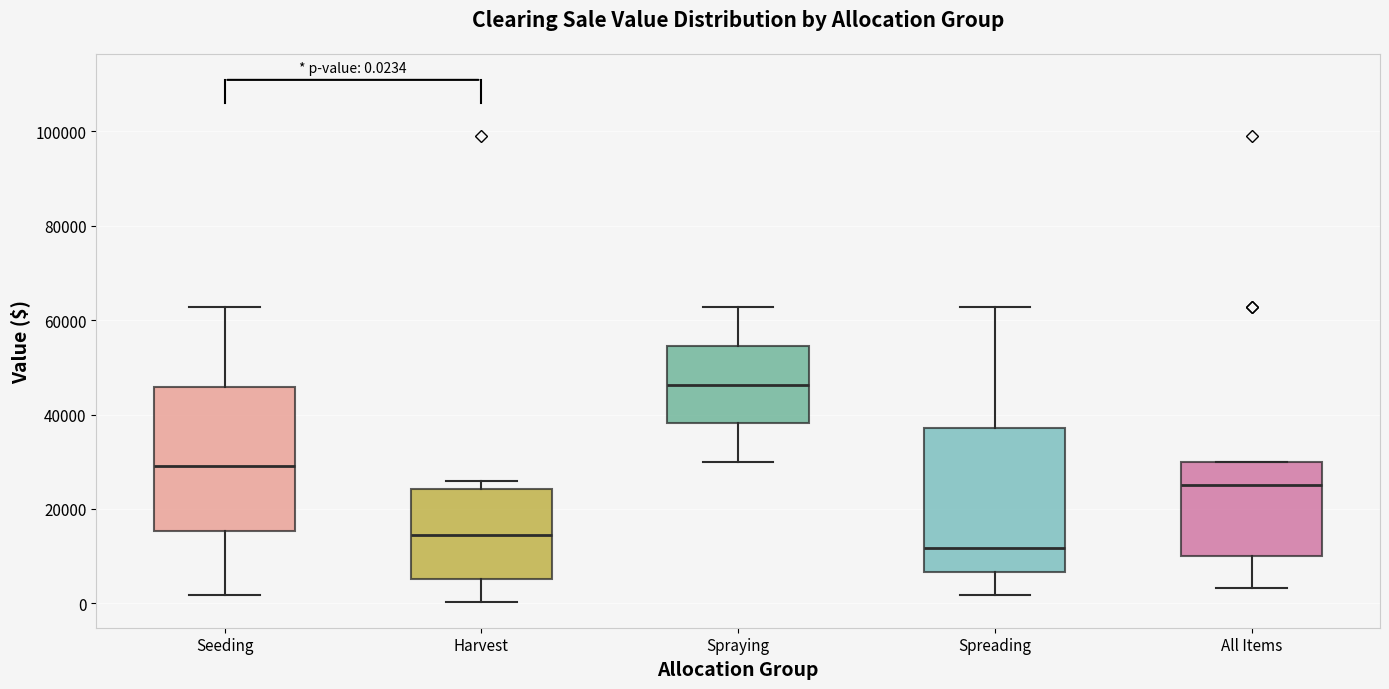

Which box has the highest median line?

Spraying